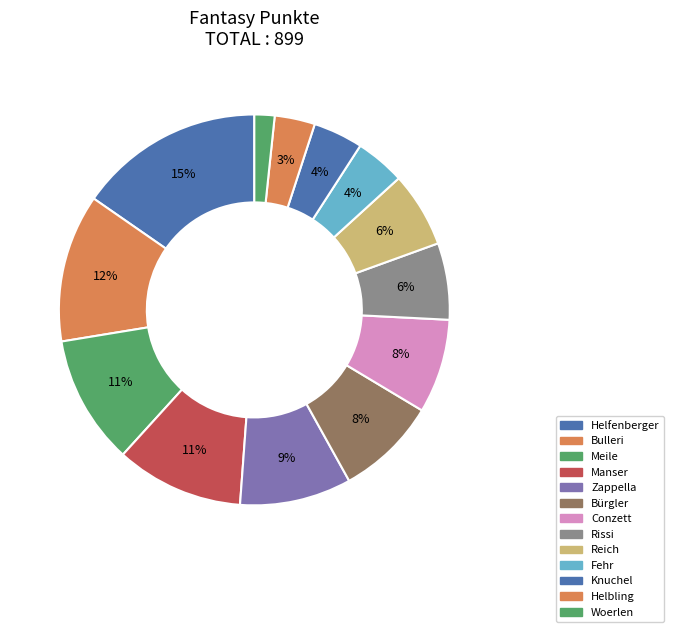

Which slice is the largest?

Helfenberger